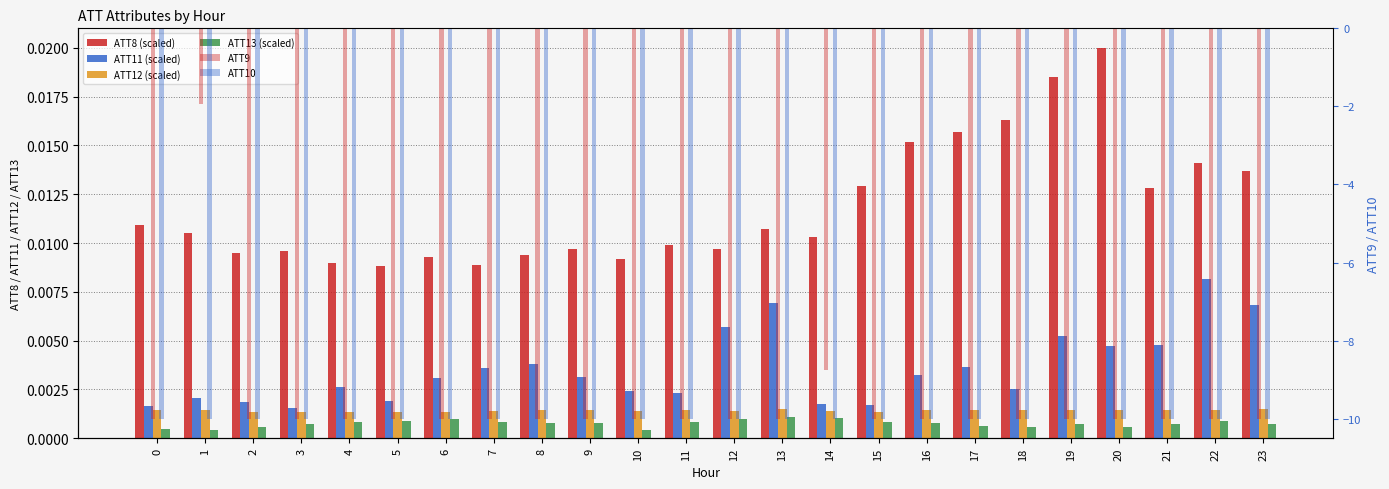

What is the smallest value displayed?

-10.0